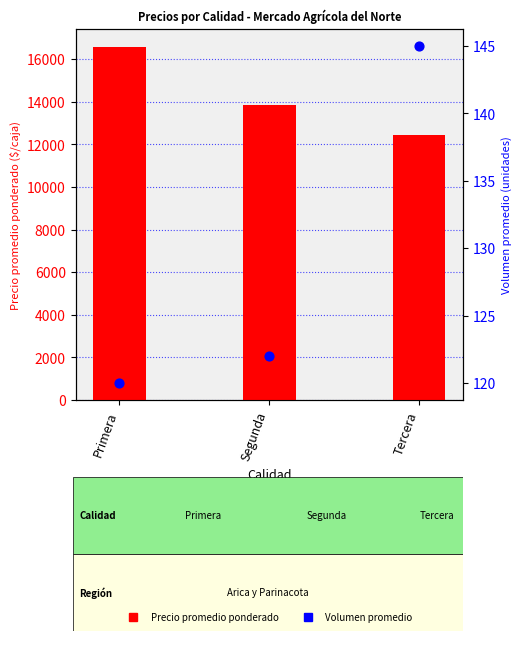

Which series has the largest total across all categories?

Precio promedio ponderado